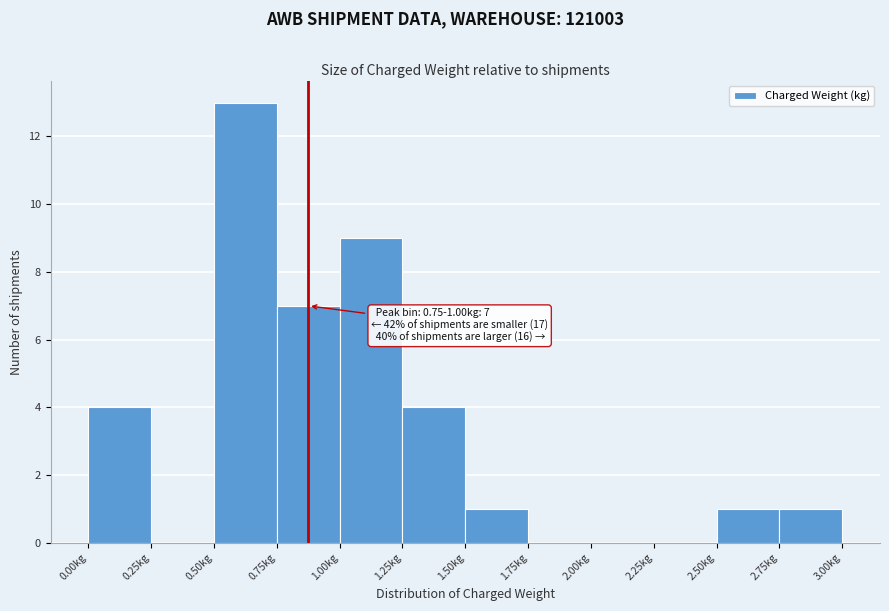

Which range on the x-axis has the tallest bar?

0.50 to 0.75